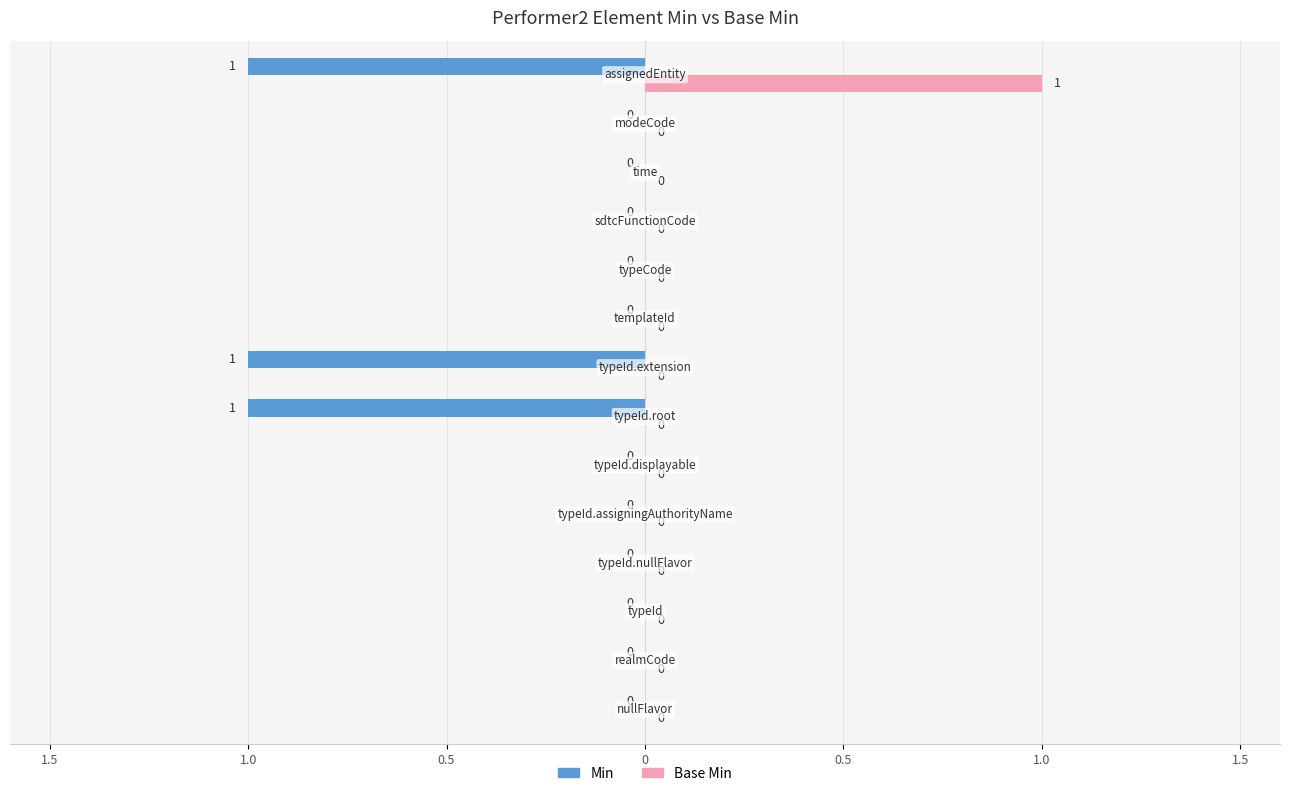

Reading left to right, transcribe all the data shown in this chart.

Min: 0	0	0	0	0	0	1	1	0	0	0	0	0	1
Base Min: 0	0	0	0	0	0	0	0	0	0	0	0	0	1